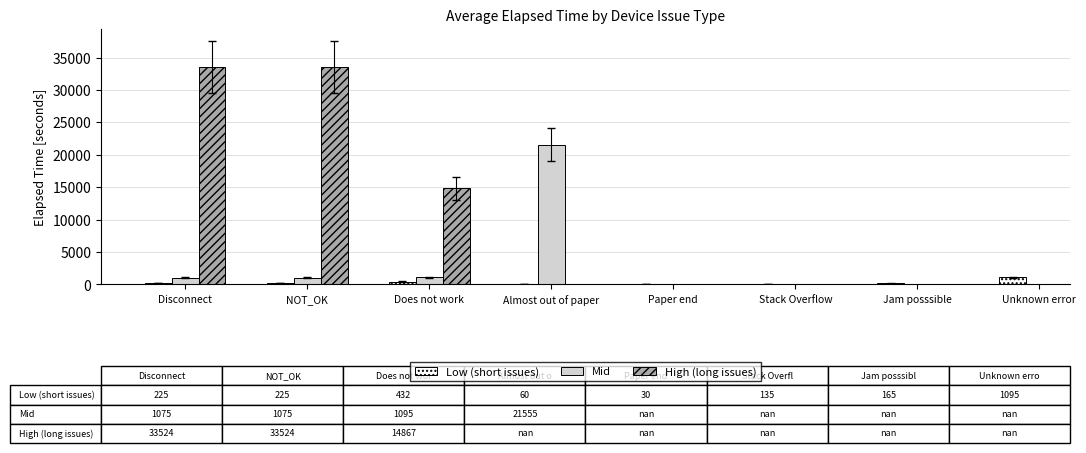

What are all the series names shown in the legend?

Low (short issues), Mid, High (long issues)